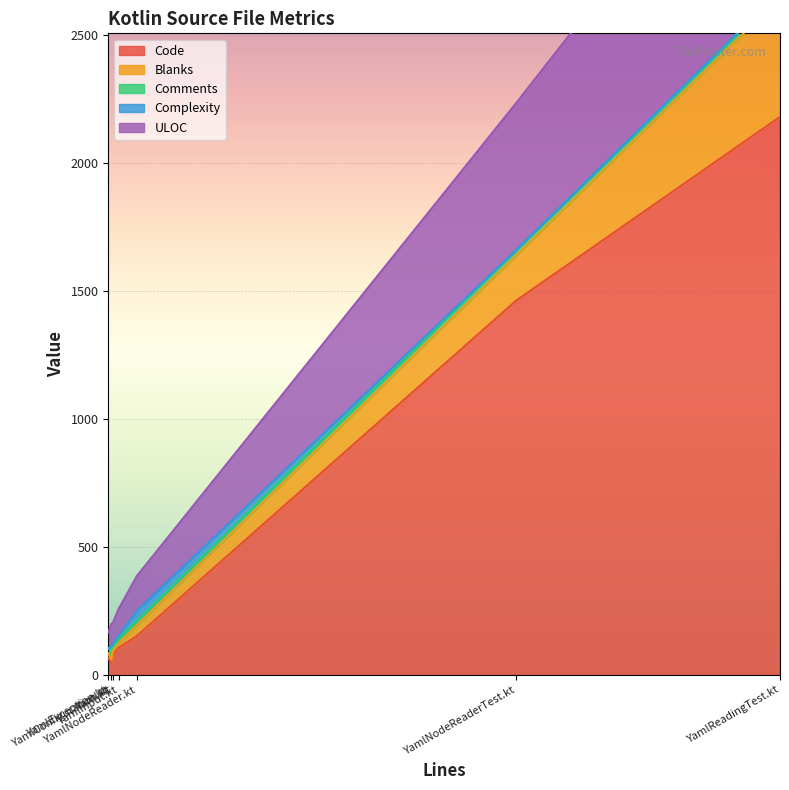

How many distinct data groups are displayed?

5